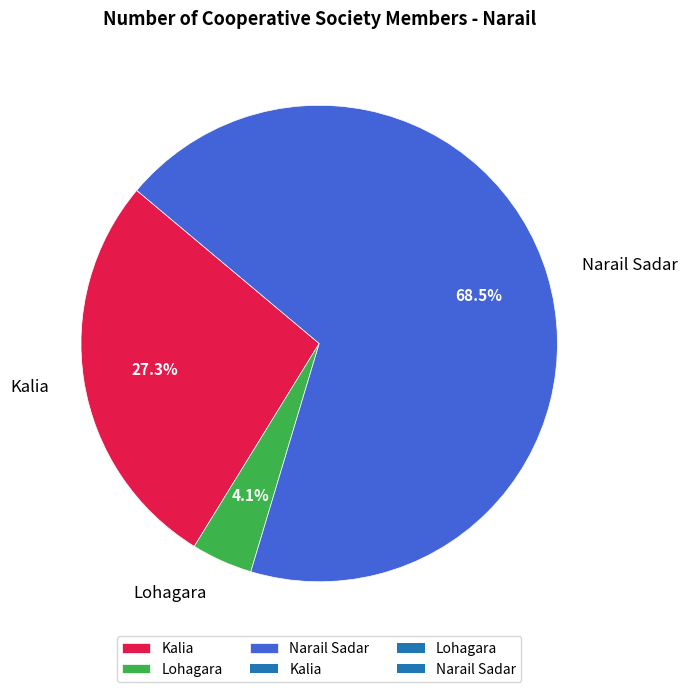

What percentage do Narail Sadar and Kalia together represent?

95.9%